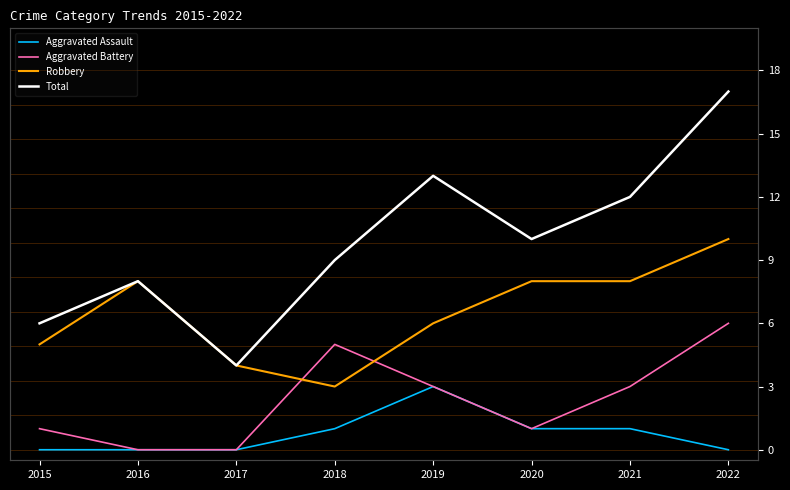

What is the value of the Robbery point at the 5th from the left?

6